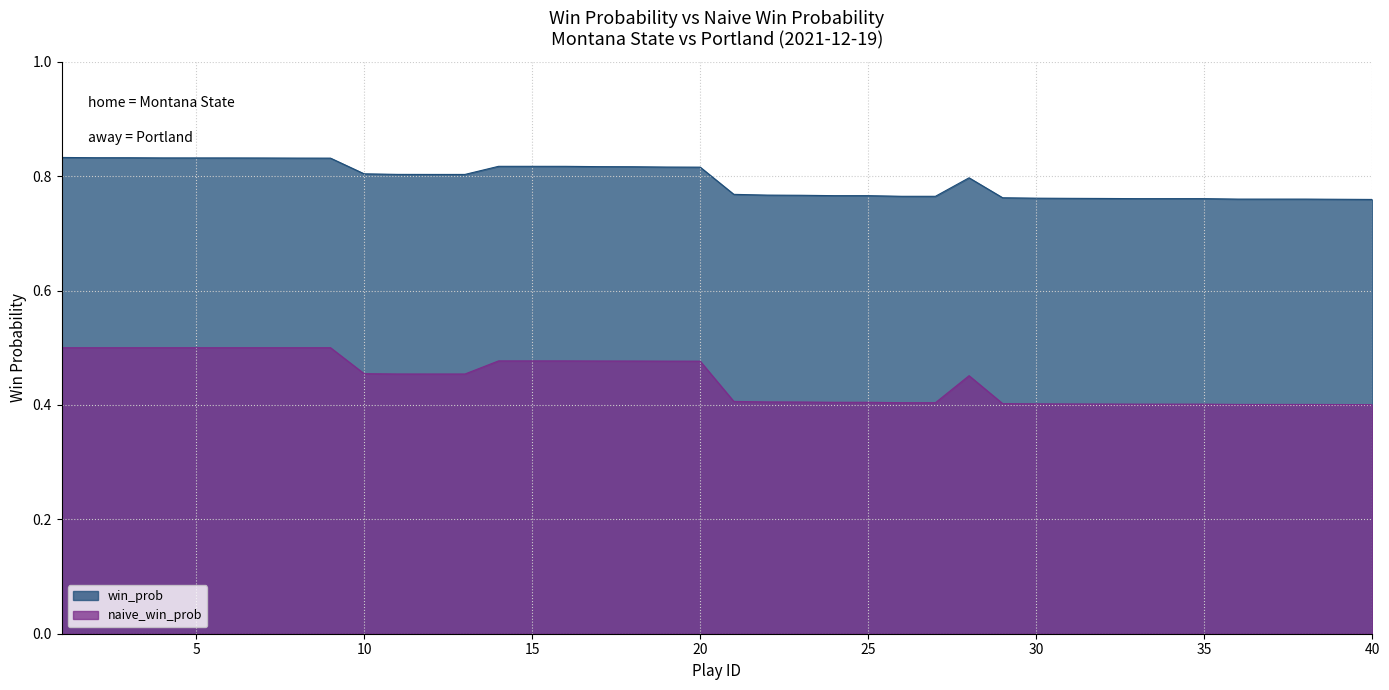

How many lines are shown in the chart?

2